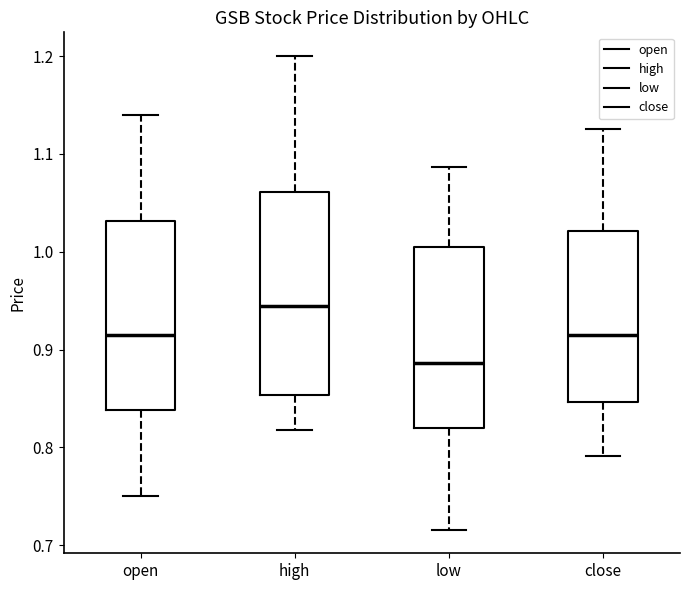

Reading left to right, read every box against the y-axis: the position of its median line, the range the box covers, and the ends of its whiskers. The values are not printed on the chart, so give them approximately, as read against the axis.

open: median 0.92, box 0.84 to 1.03, whiskers 0.75 to 1.14
high: median 0.95, box 0.85 to 1.06, whiskers 0.82 to 1.20
low: median 0.89, box 0.82 to 1.01, whiskers 0.72 to 1.09
close: median 0.92, box 0.85 to 1.02, whiskers 0.79 to 1.13